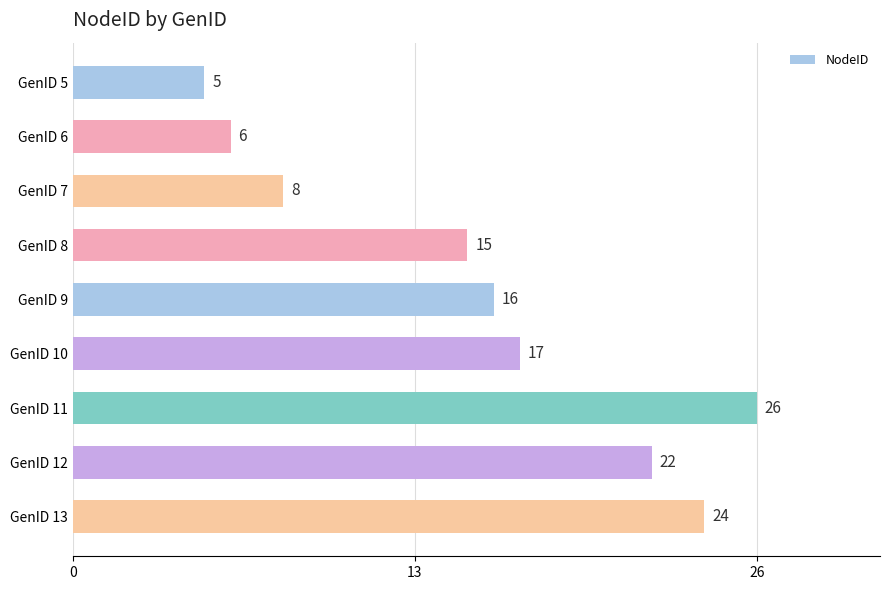

Which label corresponds to the largest value in the chart?

GenID 11